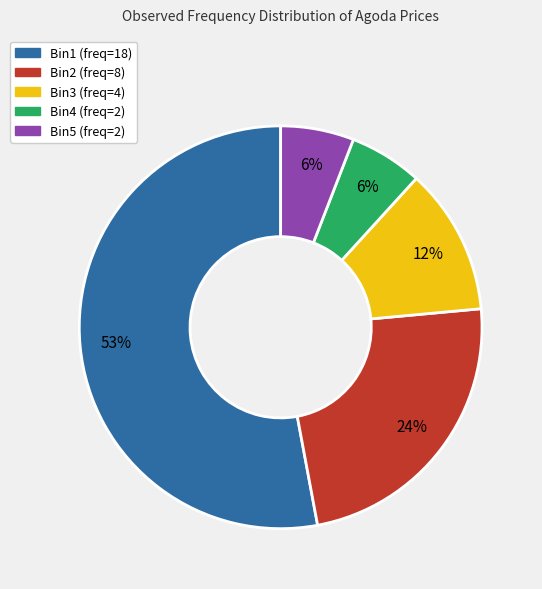

To the nearest percent, what percentage of the pie is Bin5?

6%